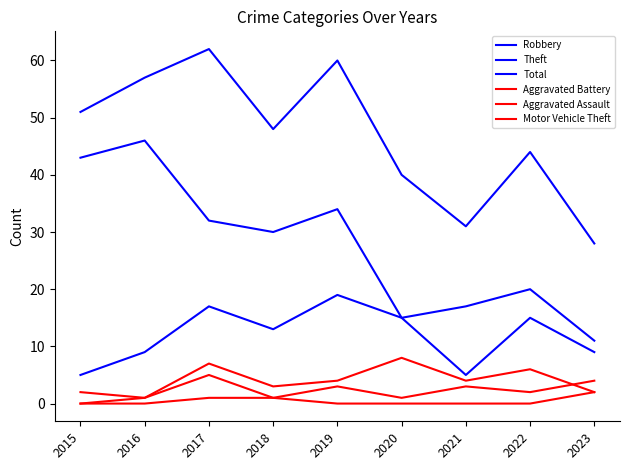

The value of Robbery at 2022 is 4. True or false?

False